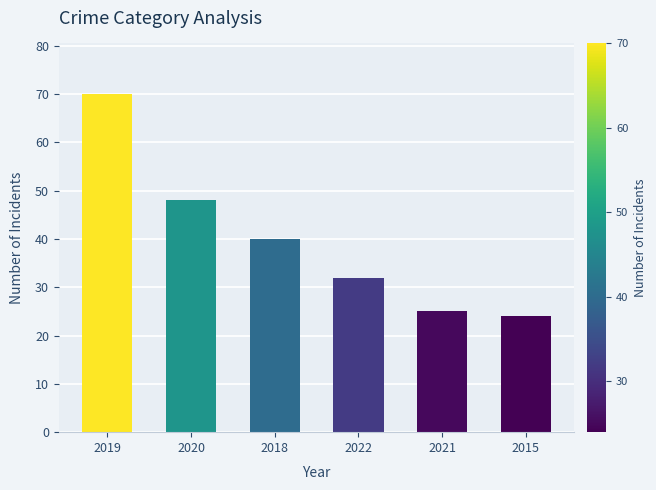

Reading left to right, what are all the values shown in this chart?

70	48	40	32	25	24